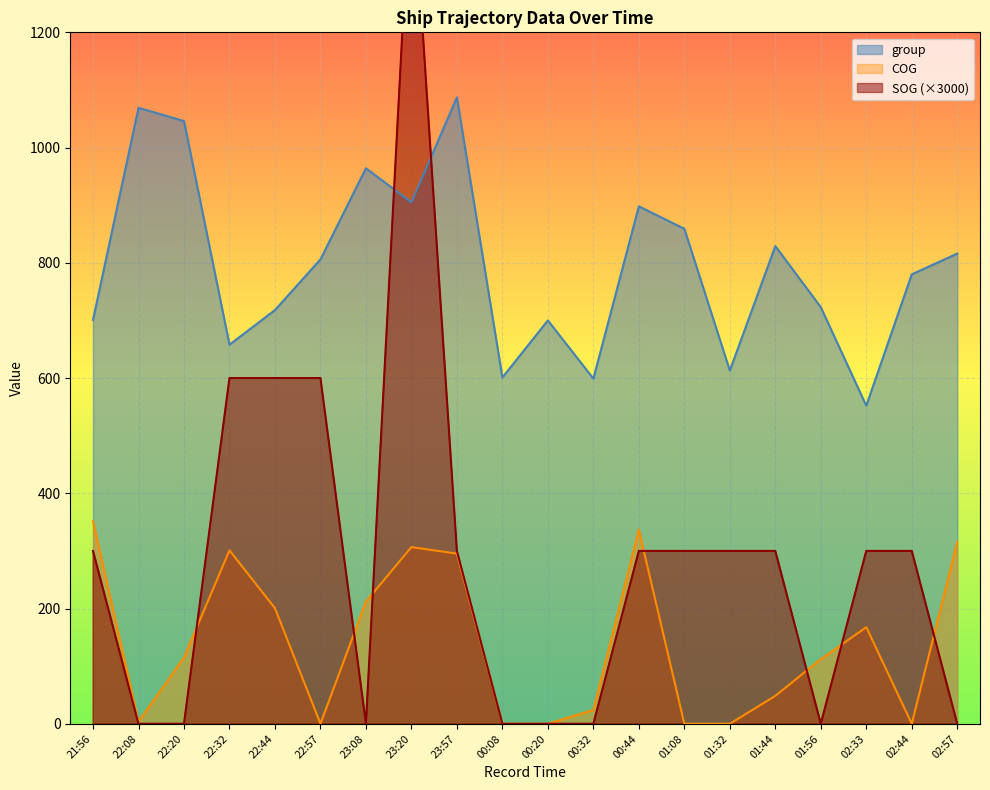

How many categories are shown in the chart?

20